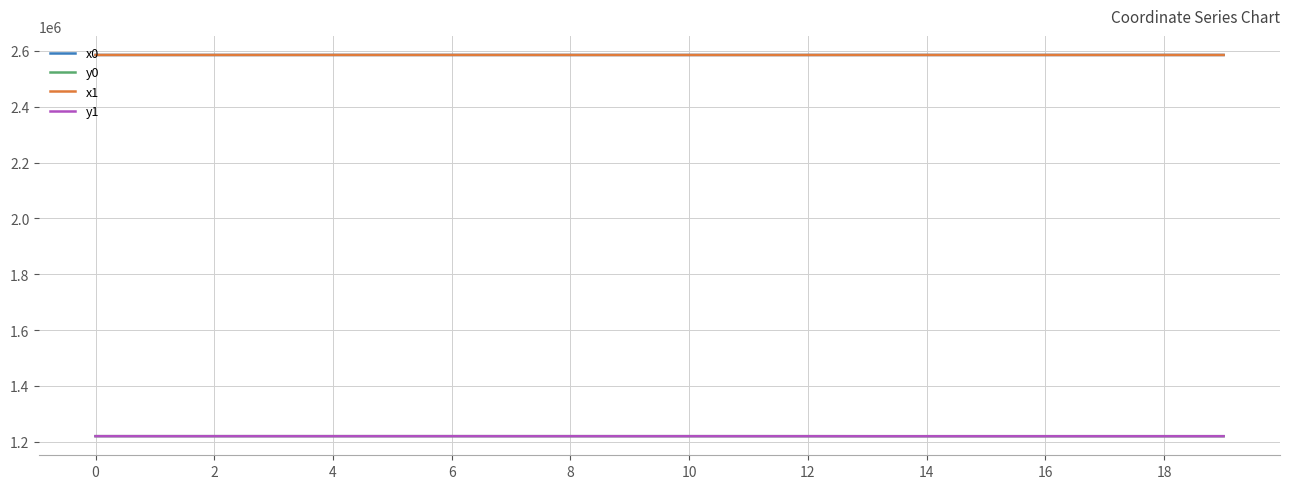

What is the minimum value for y1?

1220150.6